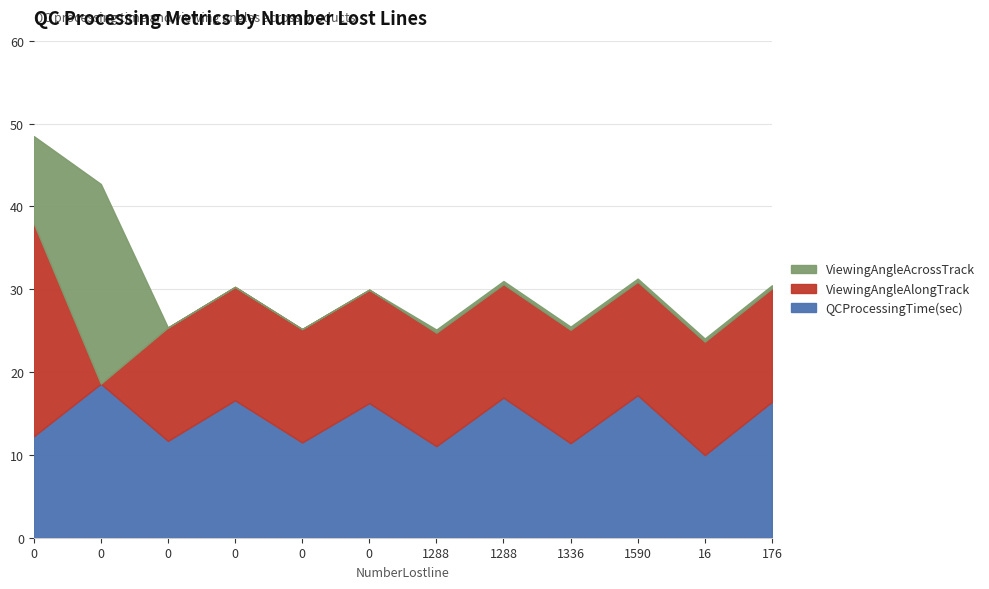

The QCProcessingTime(sec) series shows 11.1 at 1288. True or false?

True